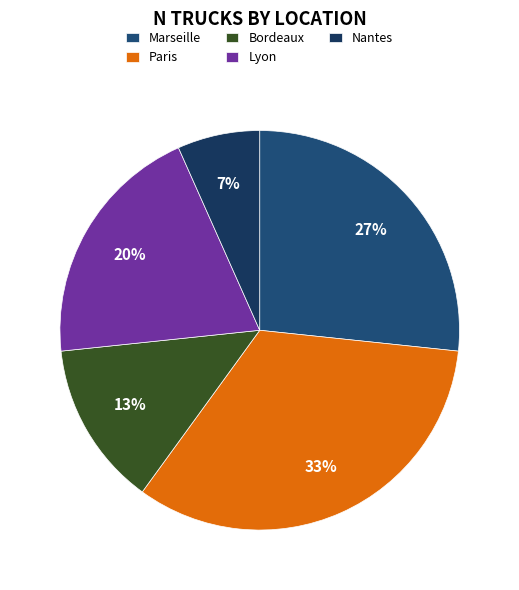

How many slices are in this pie chart?

5